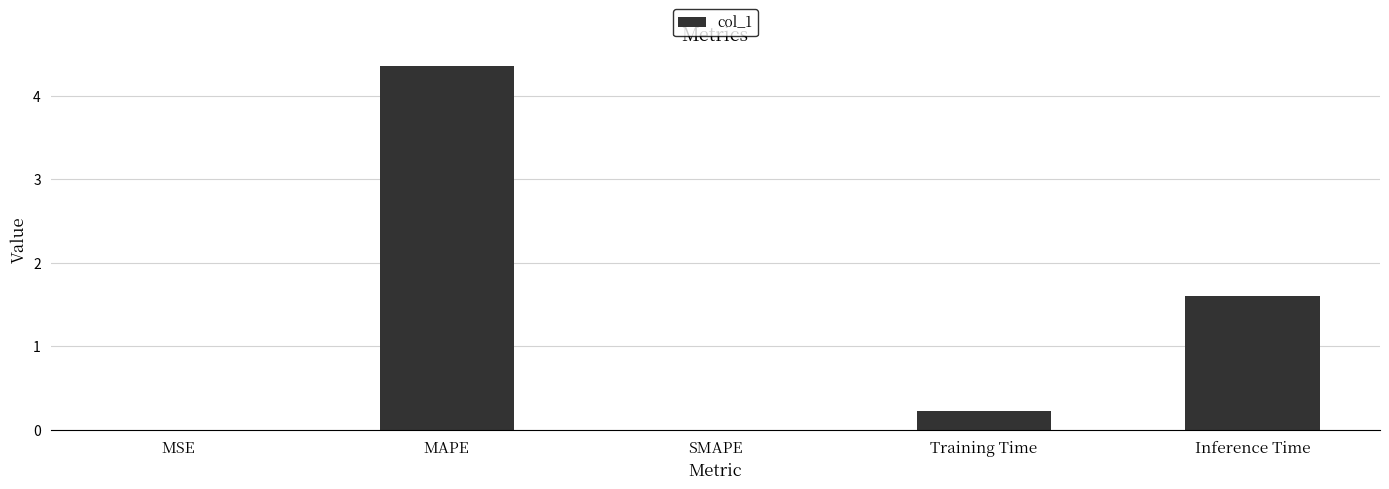

What is the sum of all values?

6.2